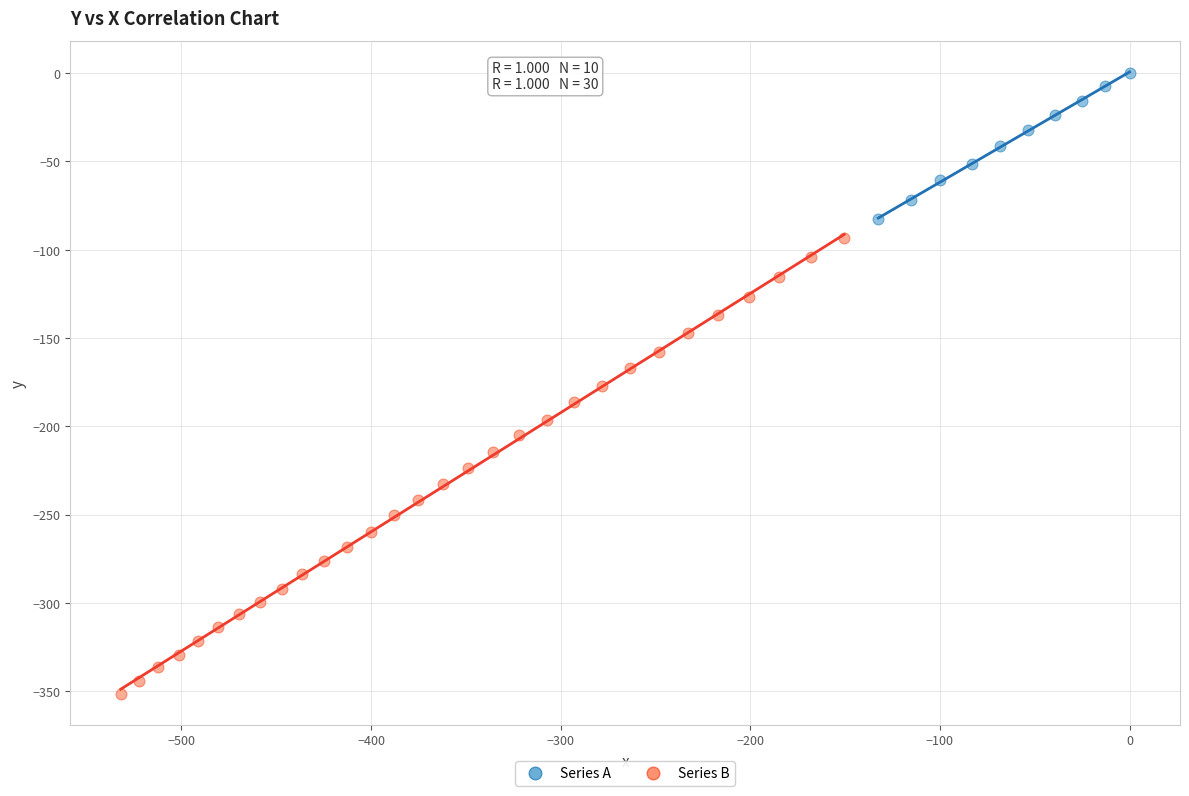

Which series reaches the minimum Y coordinate?

Series B